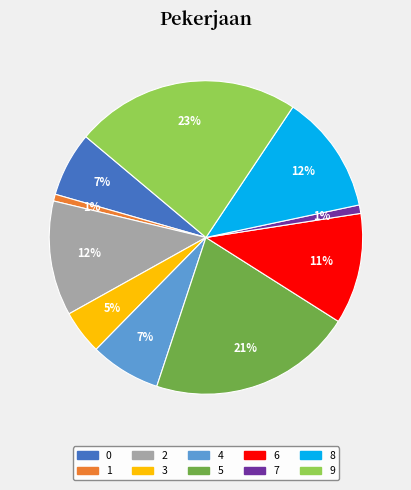

Combined, do 9 and 3 account for over 50%?

No